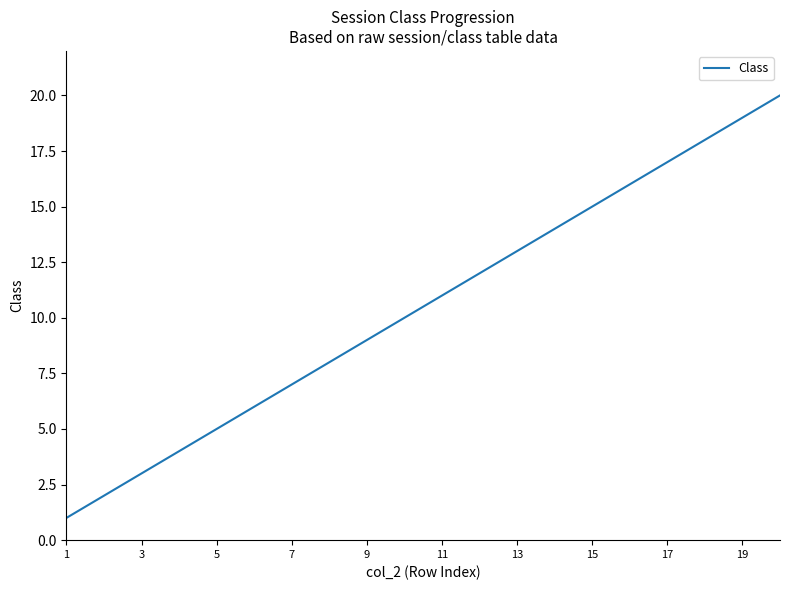

What is the difference between the maximum and minimum values?

19